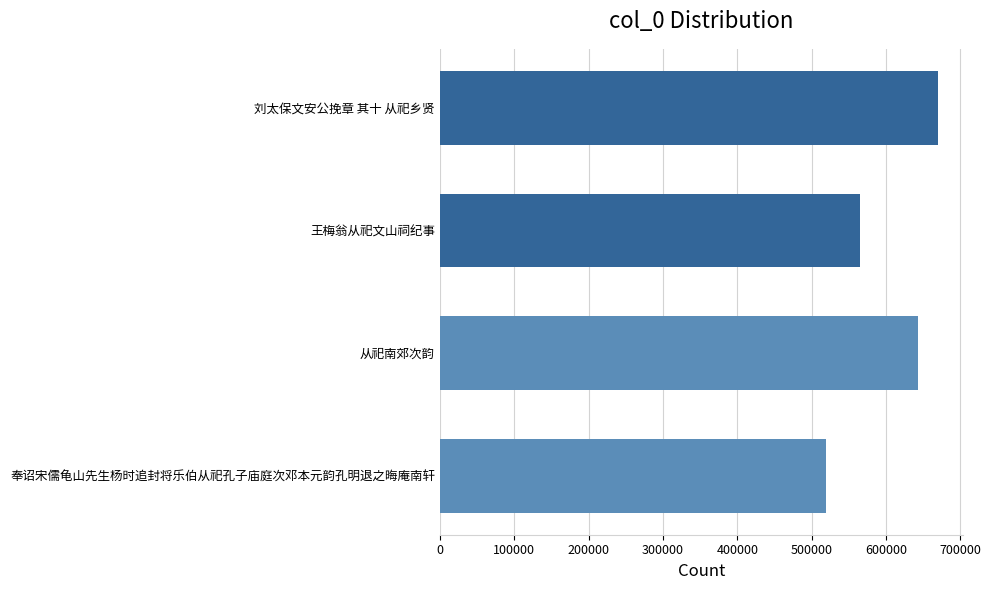

Which has a higher value, 刘太保文安公挽章 其十 从祀乡贤 or 奉诏宋儒龟山先生杨时追封将乐伯从祀孔子庙庭次邓本元韵孔明退之晦庵南轩?

刘太保文安公挽章 其十 从祀乡贤